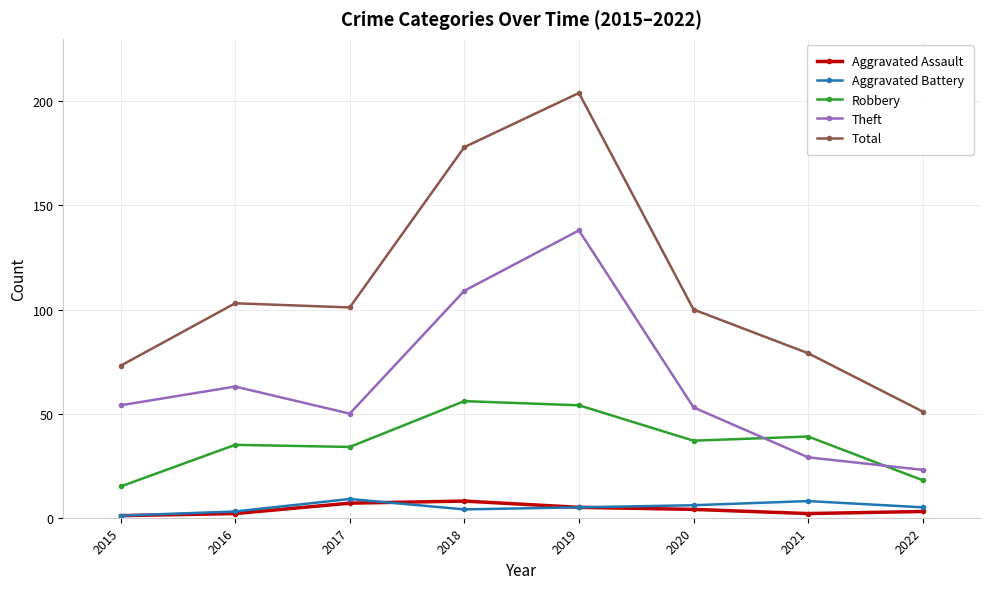

Where is the first local maximum for Theft?

2016